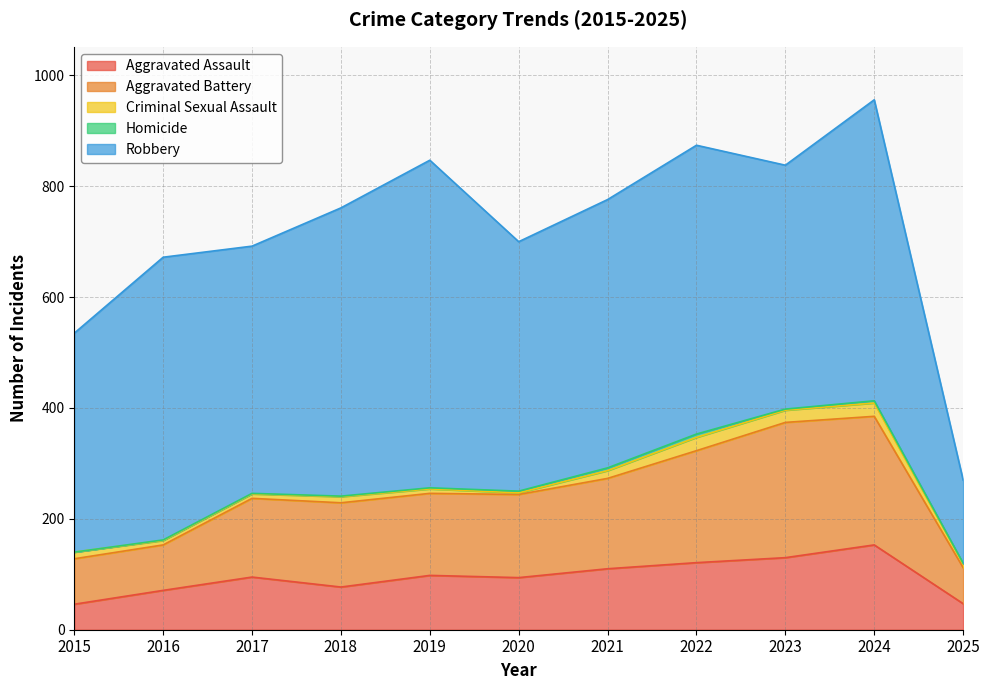

Reading left to right, what are all the values shown in this chart?

Aggravated Assault: 2015=46	2016=71	2017=95	2018=77	2019=98	2020=94	2021=110	2022=121	2023=130	2024=153	2025=47
Aggravated Battery: 2015=82	2016=82	2017=142	2018=152	2019=148	2020=150	2021=163	2022=202	2023=244	2024=232	2025=65
Criminal Sexual Assault: 2015=12	2016=8	2017=8	2018=11	2019=8	2020=3	2021=14	2022=24	2023=22	2024=24	2025=7
Homicide: 2015=0	2016=1	2017=1	2018=1	2019=2	2020=3	2021=5	2022=6	2023=2	2024=4	2025=1
Robbery: 2015=395	2016=510	2017=446	2018=520	2019=591	2020=450	2021=484	2022=521	2023=440	2024=543	2025=150